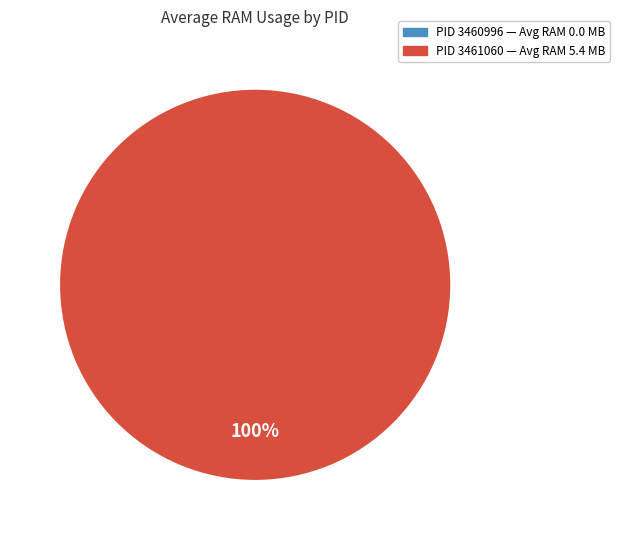

Do 3460996 and 3461060 together represent more than half of the pie?

Yes